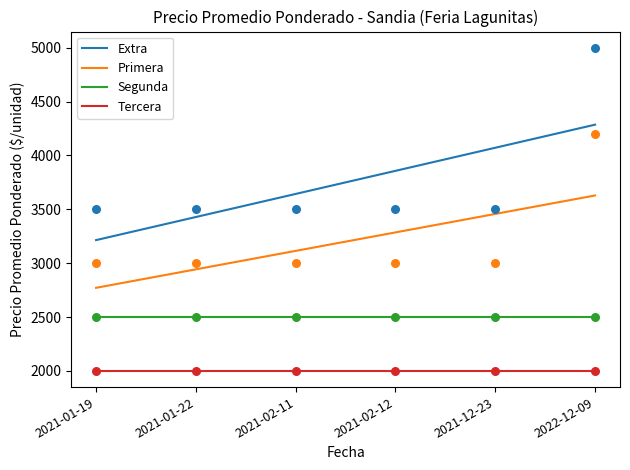

What is the total value across all series at 2022-12-09?

9200